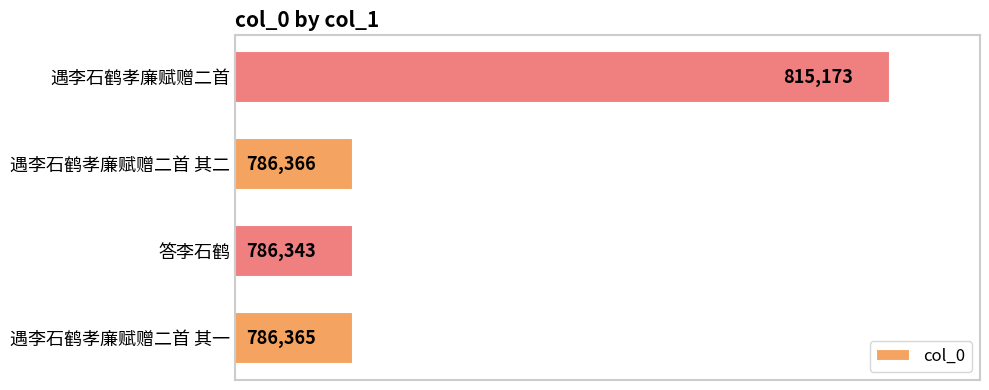

Approximately how many times larger is the value at 遇李石鹤孝廉赋赠二首 compared to 遇李石鹤孝廉赋赠二首 其二?

1.0